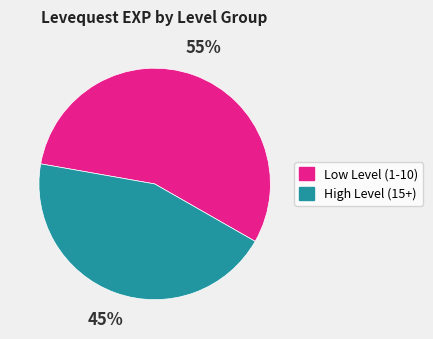

Do Low Level (1-10) and High Level (15+) together represent more than half of the pie?

Yes